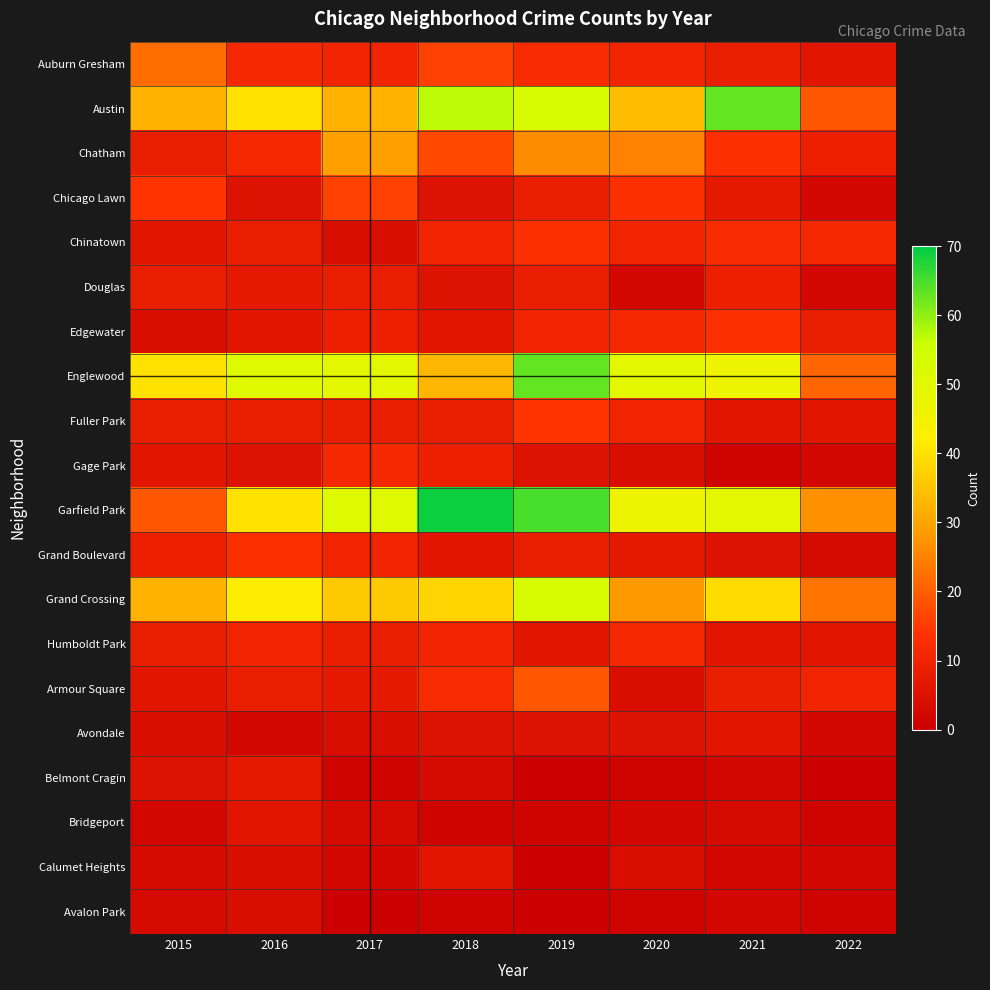

Is the value of Avondale at 2016 greater than the value of Austin at 2021?

No